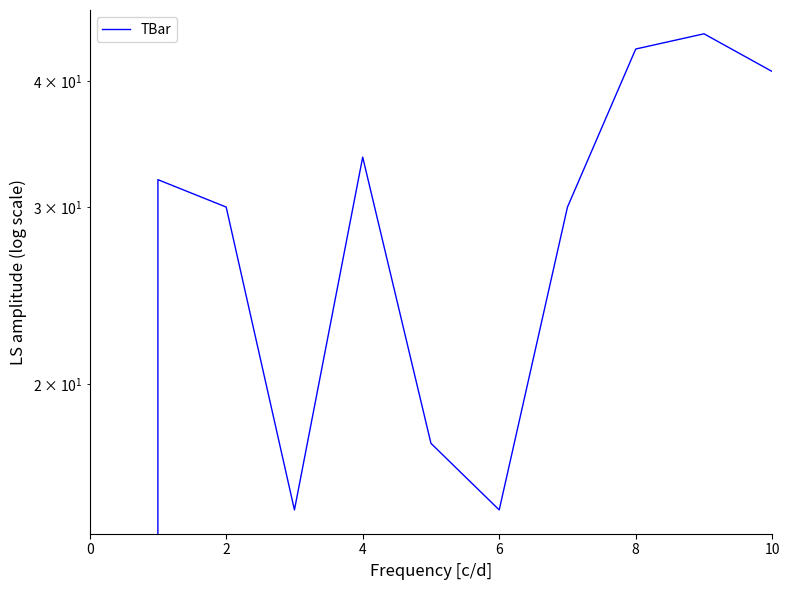

What is the value of the 2nd point from the left?

31.9